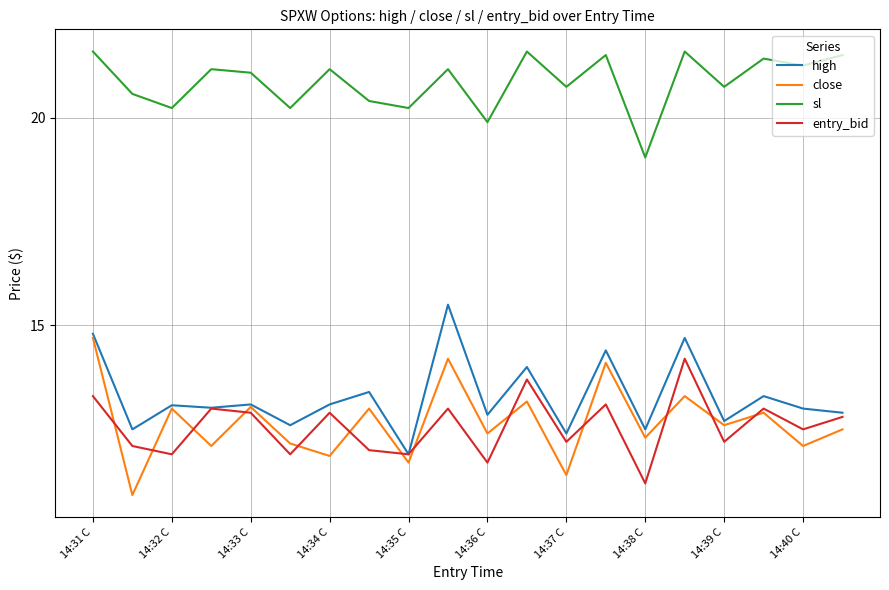

List the series in order of their peak value, lowest first.

entry_bid, close, high, sl